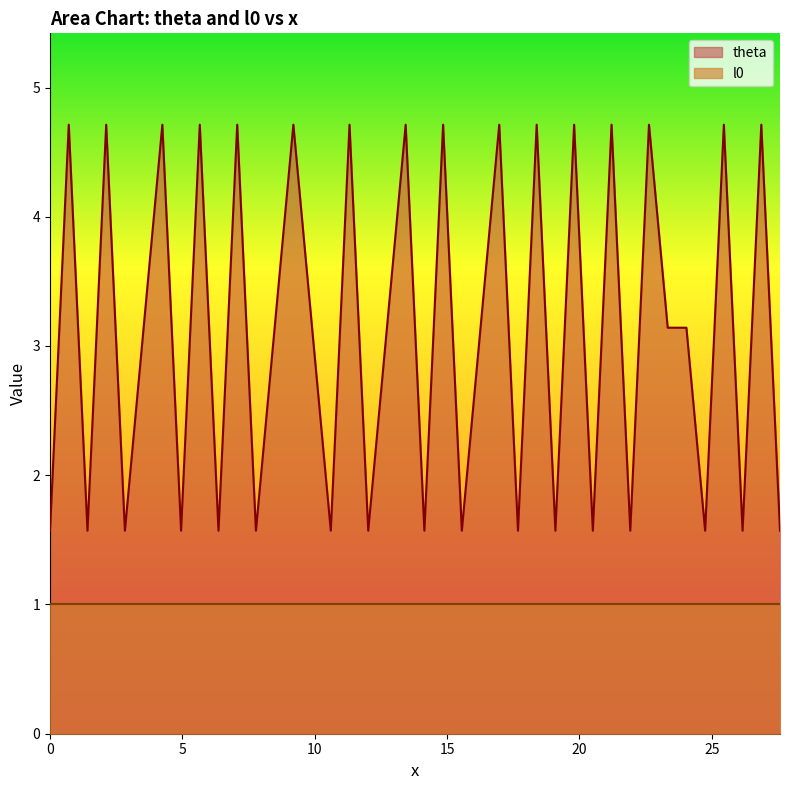

Rank the series by their maximum value, from lowest to highest.

l0, theta